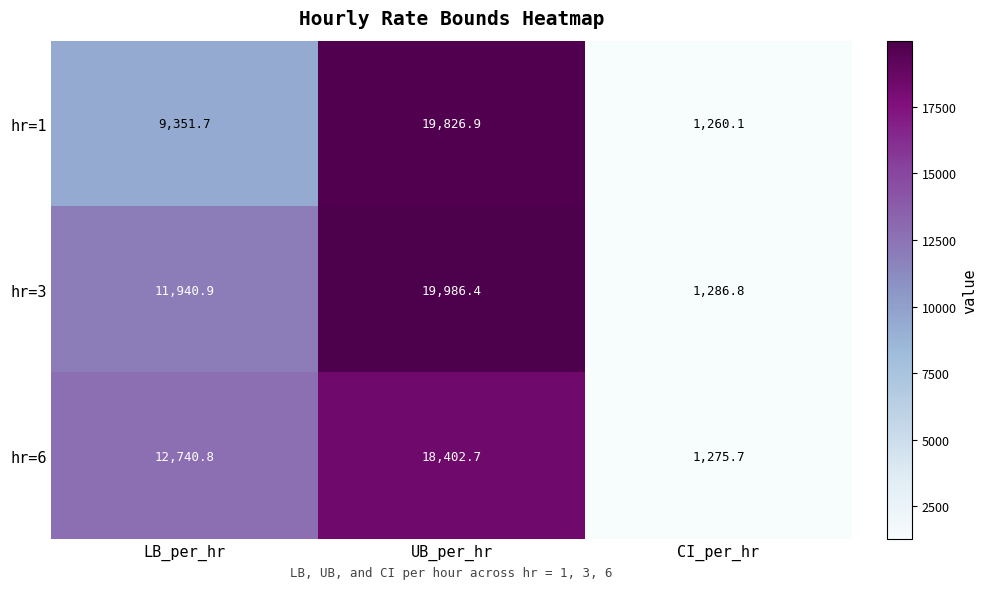

Where is hr=3 nearest to the value 10636?

LB_per_hr